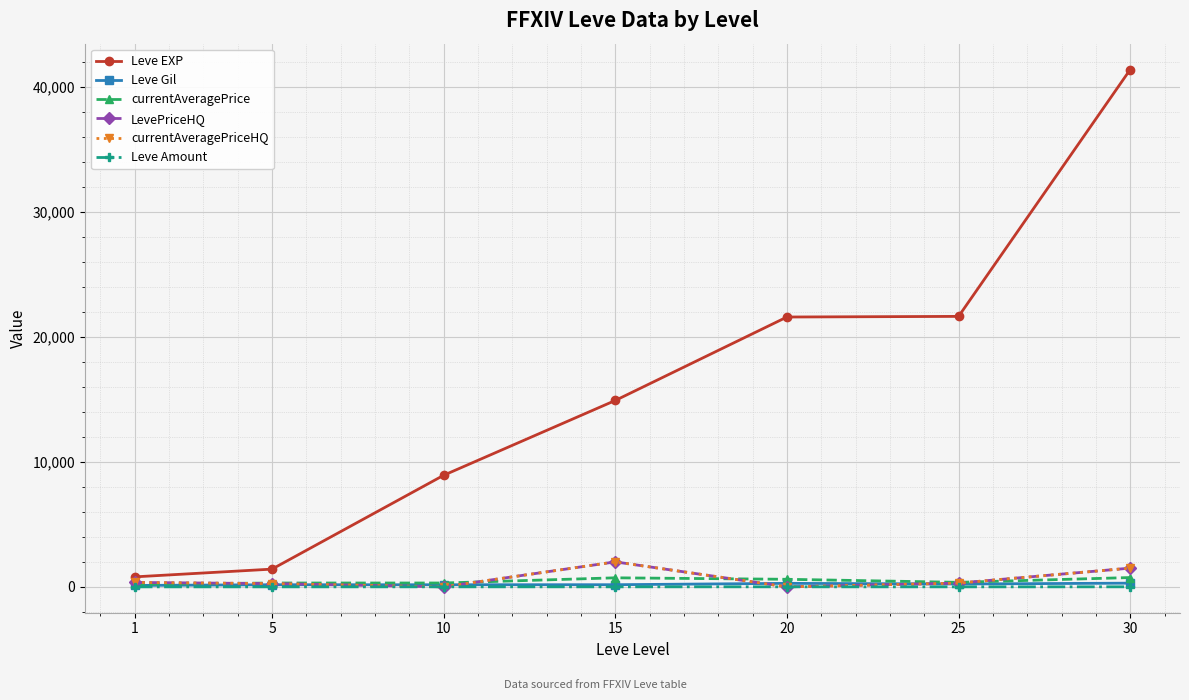

The value of Leve Gil at 15 is 172.0. True or false?

True